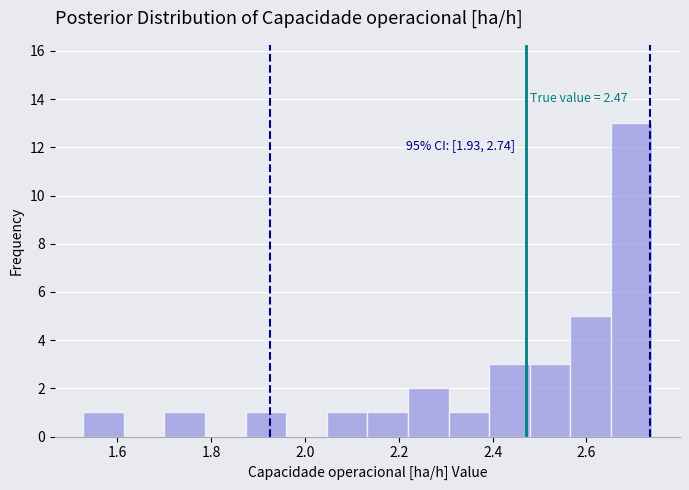

Over which range of the x-axis is the bar tallest?

2.66 to 2.74